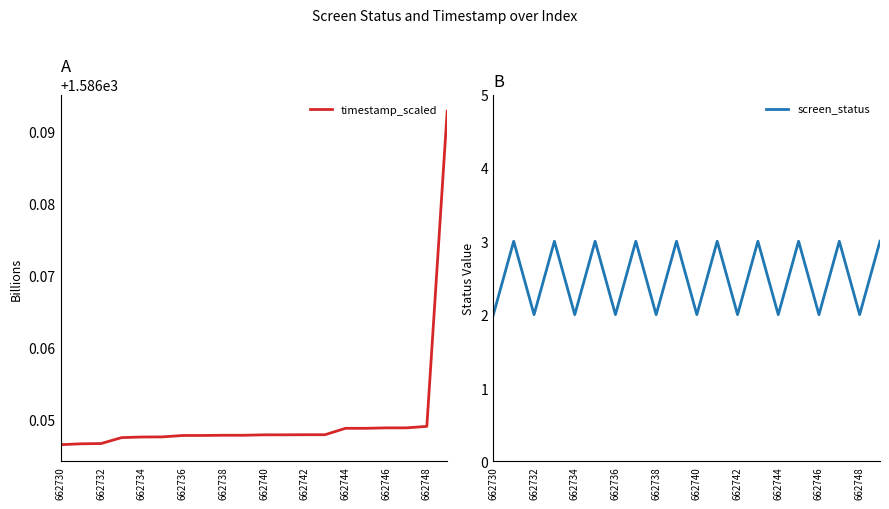

True or false: timestamp_scaled and screen_status cross at least once.

False